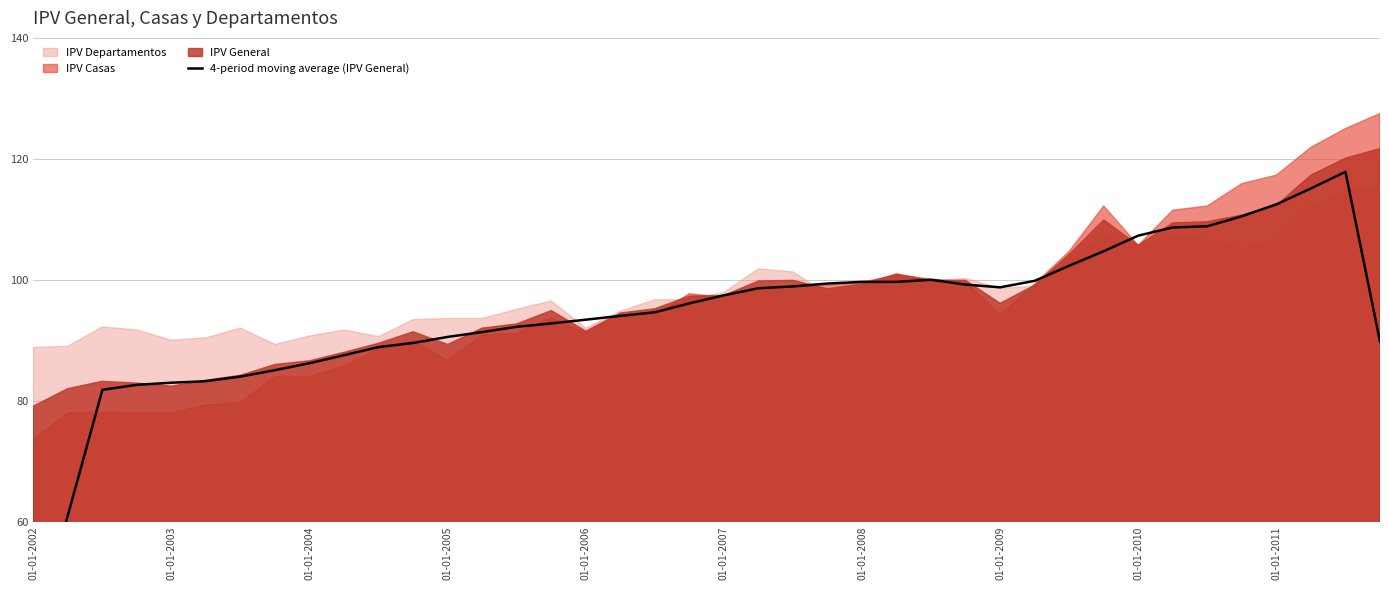

Which label corresponds to the smallest value in the chart?

01-01-2002